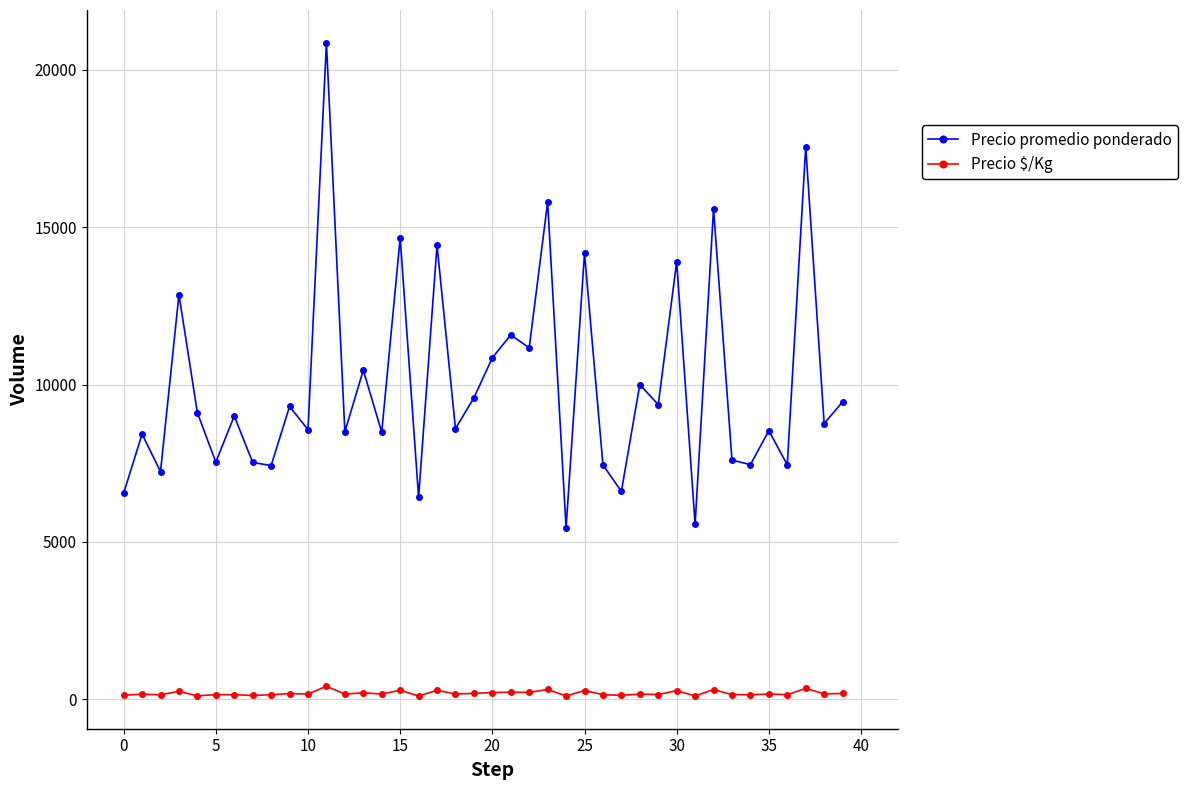

Which series has the largest total across all categories?

Precio promedio ponderado